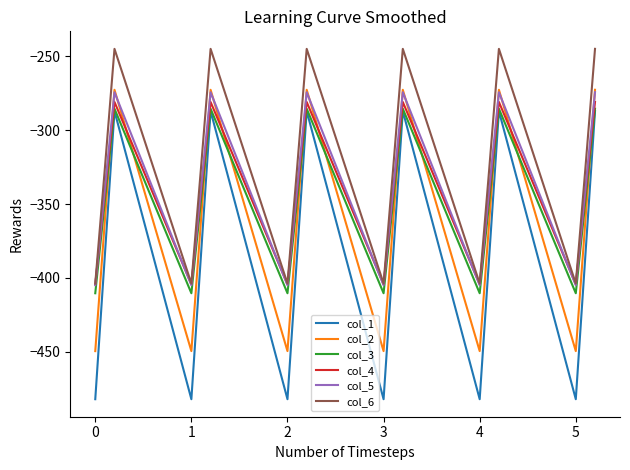

True or false: col_6 and col_1 cross at least once.

False